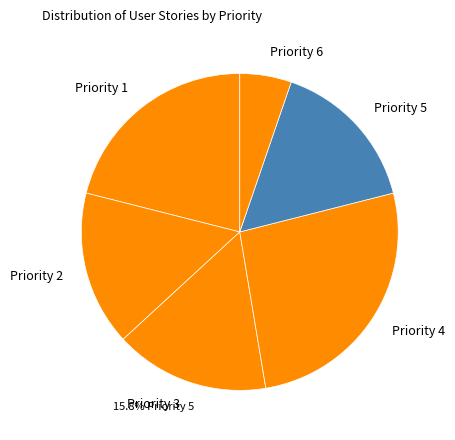

True or false: Priority 4 accounts for 32% of the total.

False